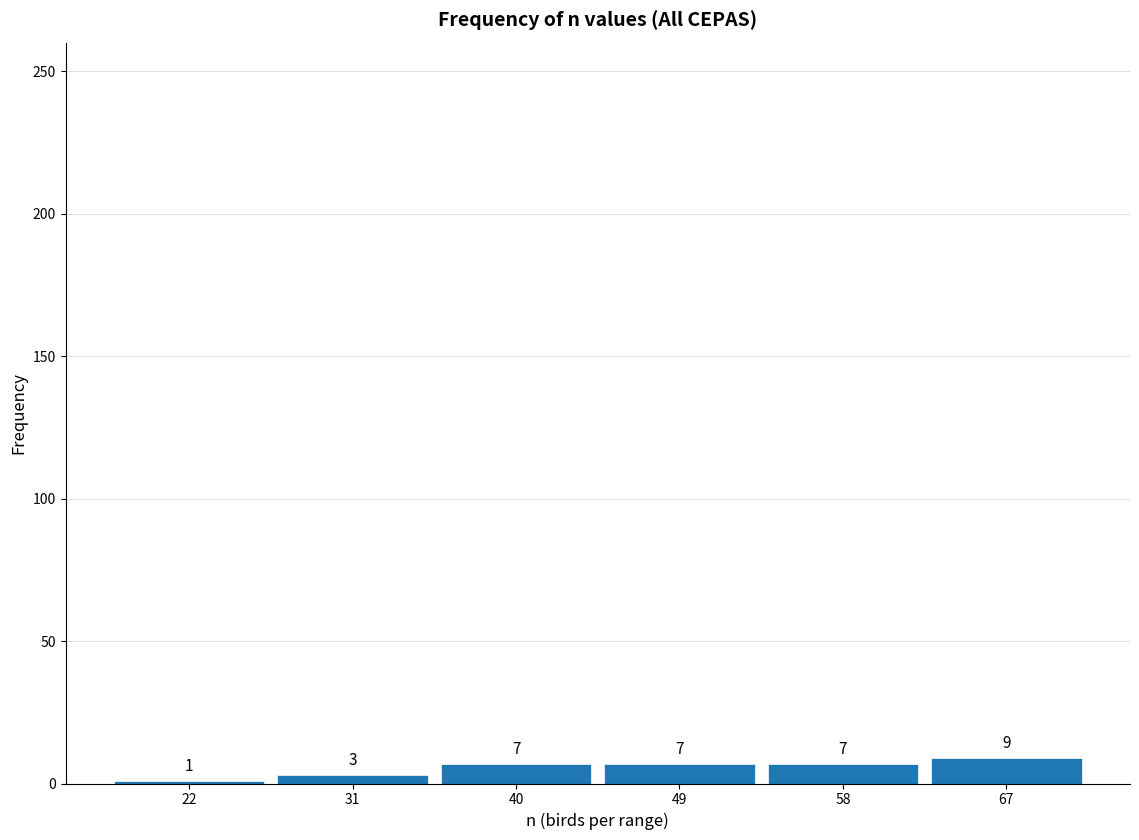

Reading left to right, list every bar in this chart as the range it spans on the x-axis followed by its height.

18 to 27: 1
27 to 36: 3
36 to 45: 7
45 to 54: 7
54 to 63: 7
63 to 72: 9